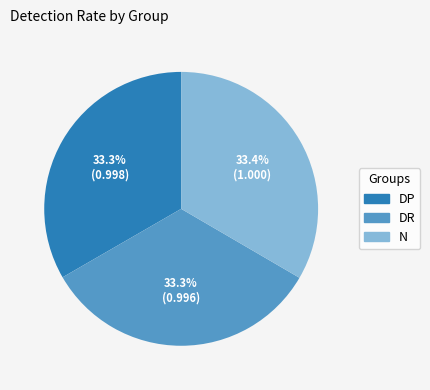

How many segments does this pie chart have?

3